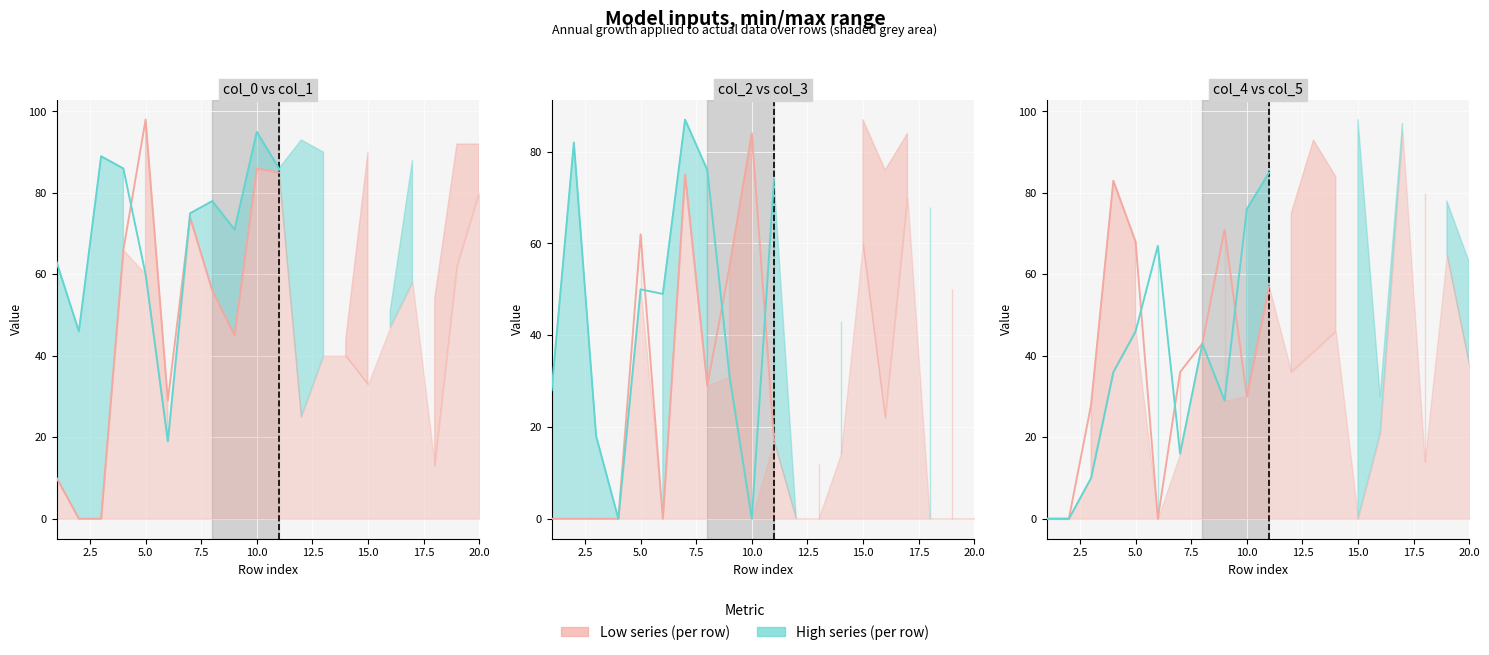

How many times do col_0 and col_4 cross each other?

7